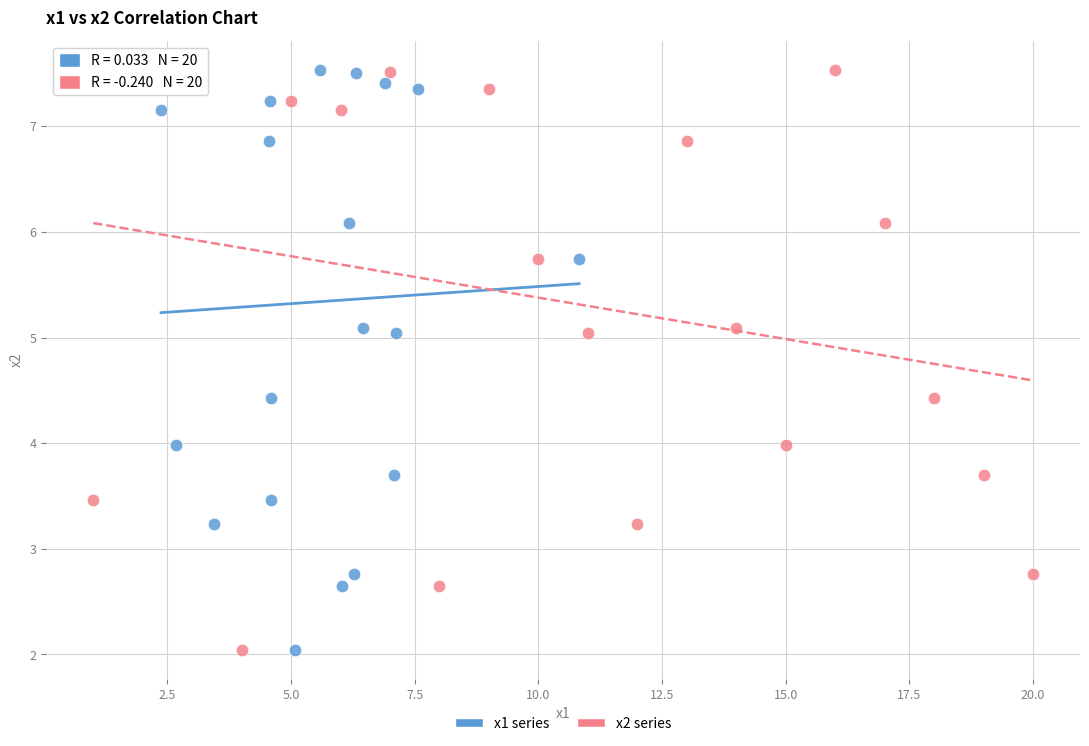

What are all the series names shown in the legend?

x1 series, x2 series